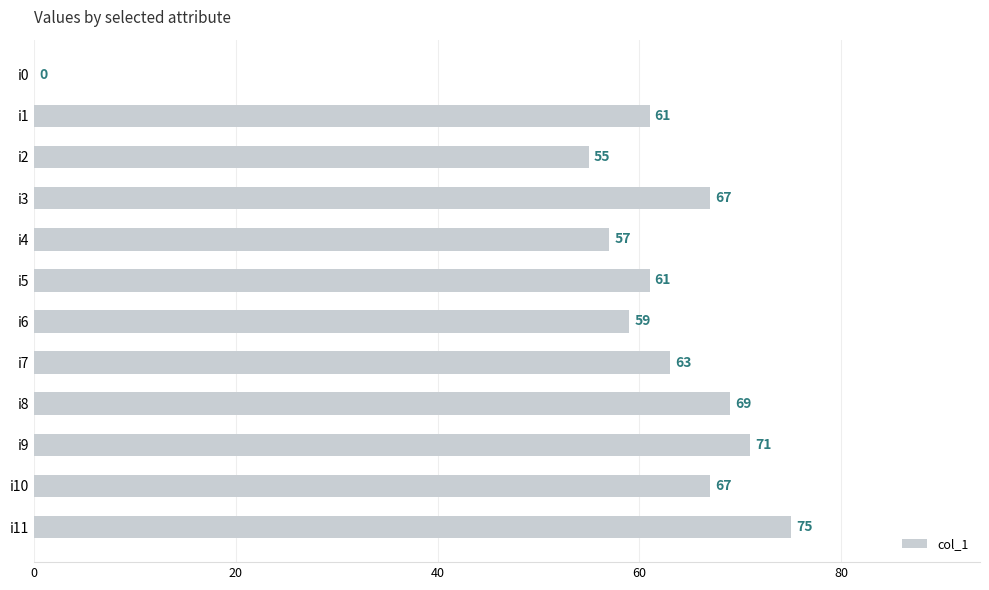

Reading top to bottom, transcribe all the data shown in this chart.

i0=0	i1=61	i2=55	i3=67	i4=57	i5=61	i6=59	i7=63	i8=69	i9=71	i10=67	i11=75